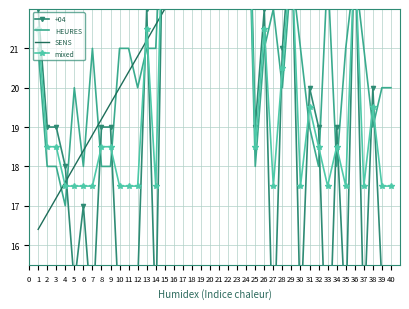

True or false: mixed has a value of 28.2 at 28.

False